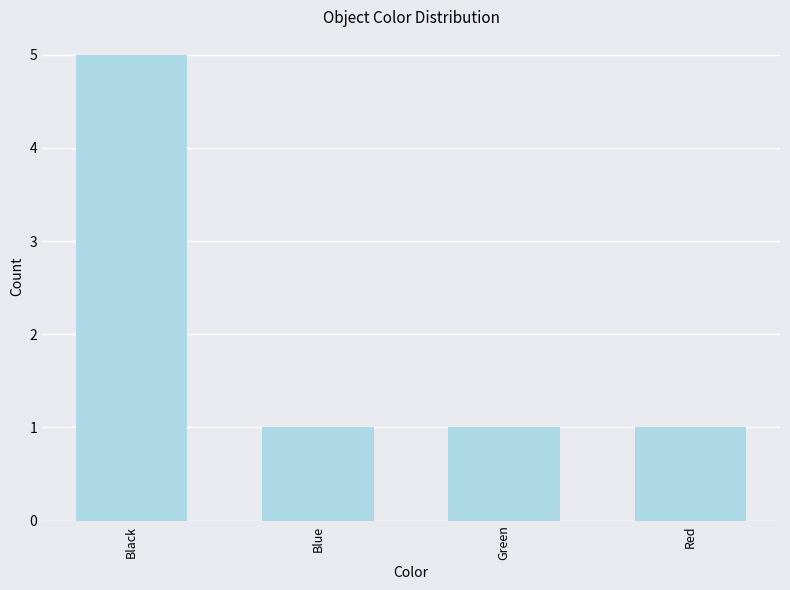

What is the maximum value shown in the chart?

5